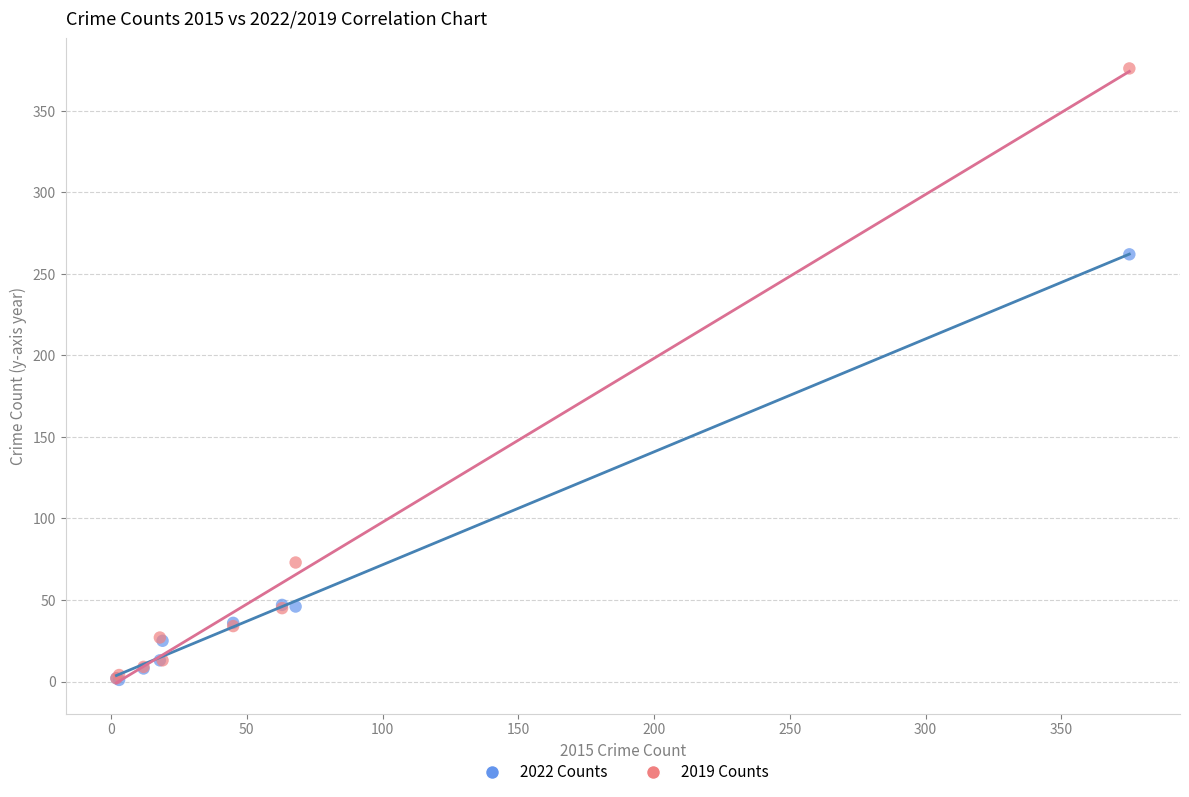

What are all the series names shown in the legend?

2022 Counts, 2019 Counts